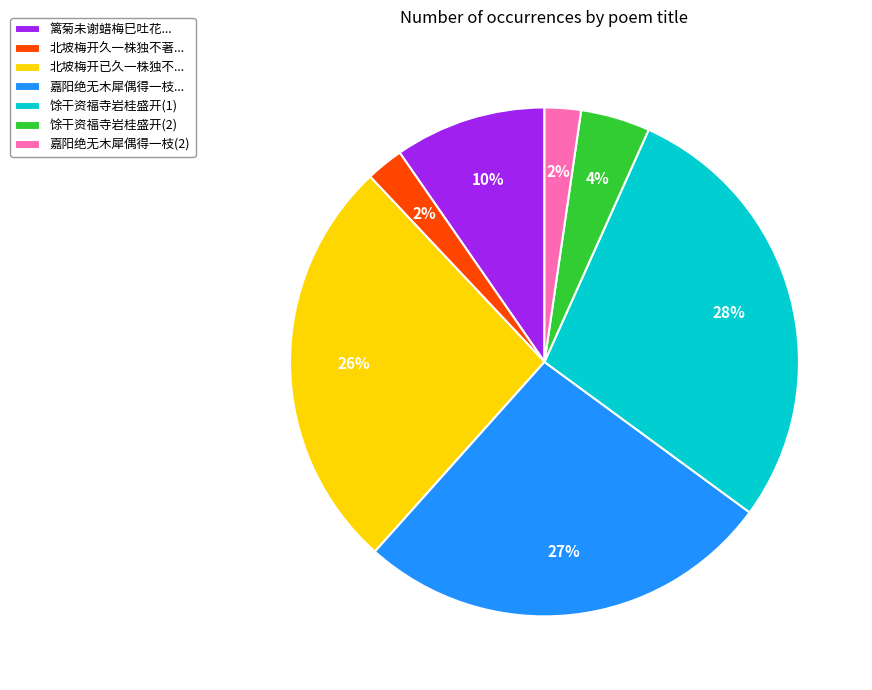

Does any single category account for the majority?

No